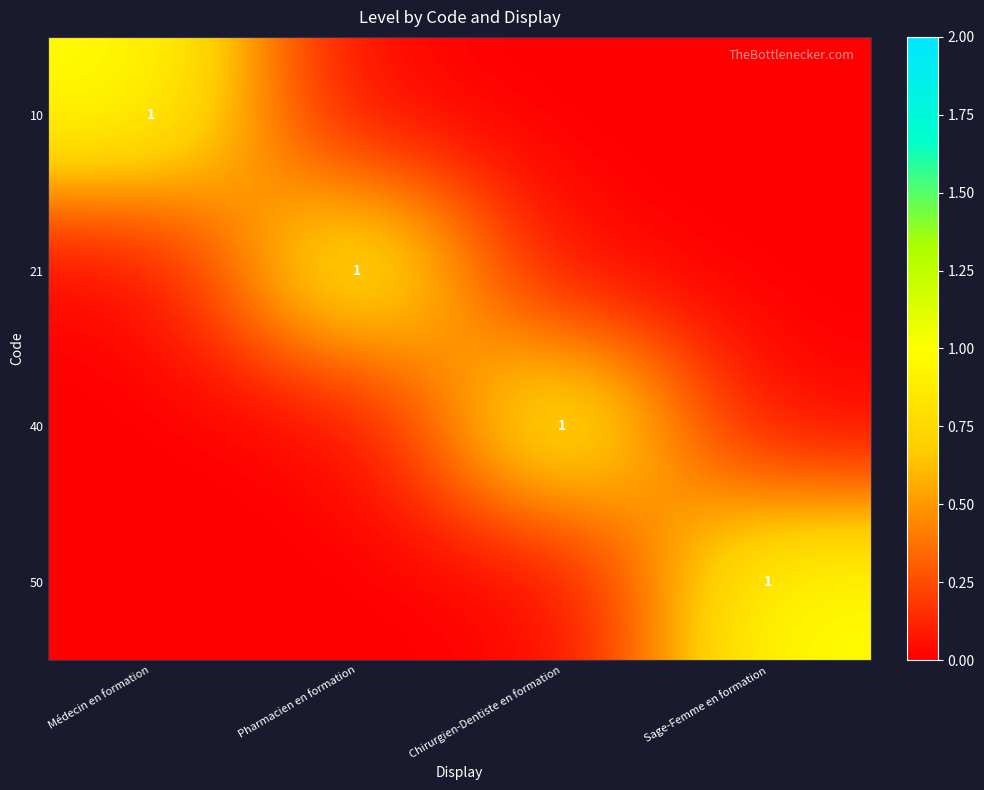

Is it true that 10 equals 1 at Médecin en formation?

True